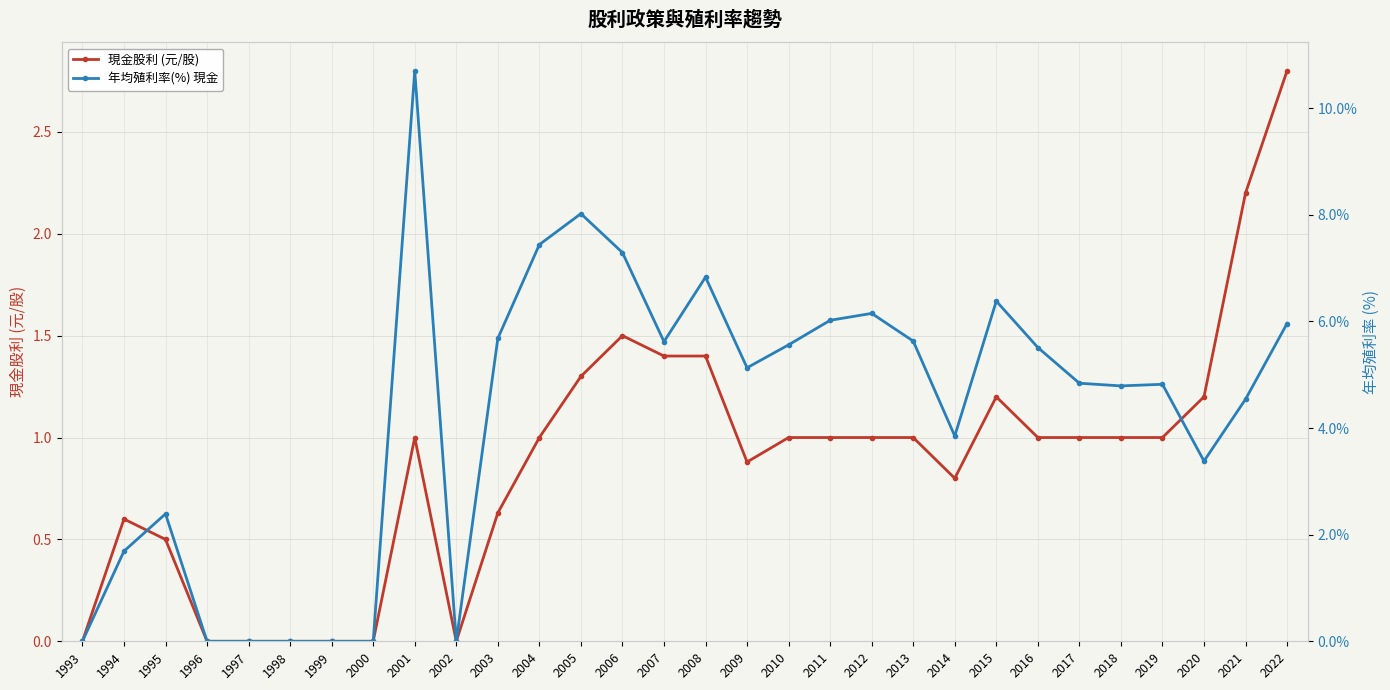

What are all the series names shown in the legend?

現金股利 (元/股), 年均殖利率(%) 現金